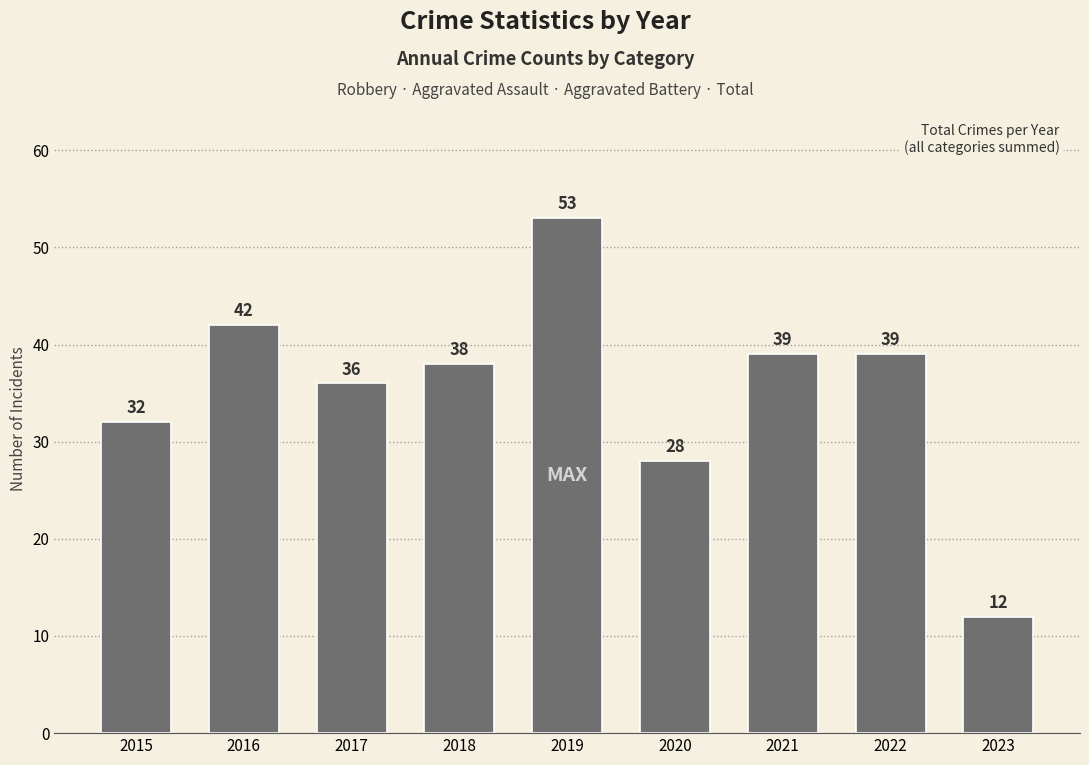

How many bars are there in total?

9